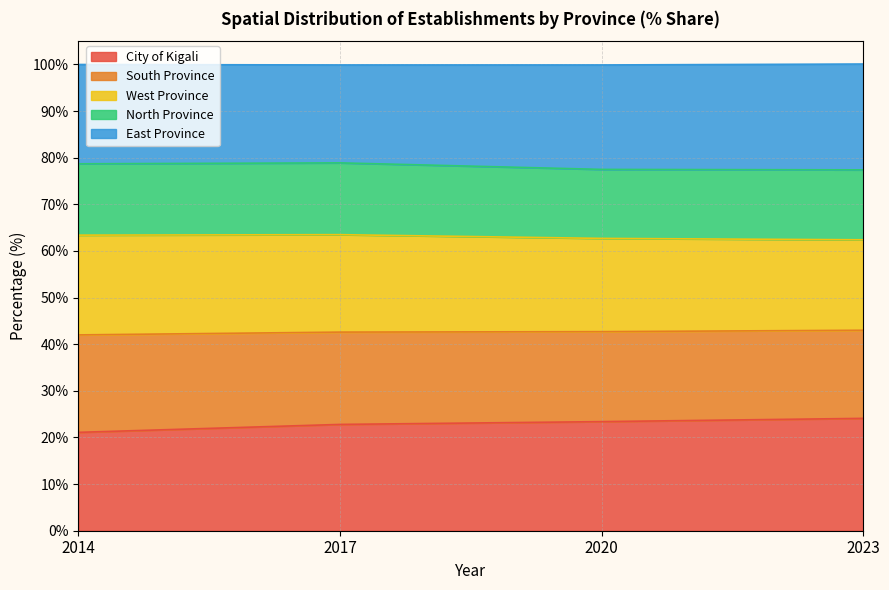

How many lines are shown in the chart?

5